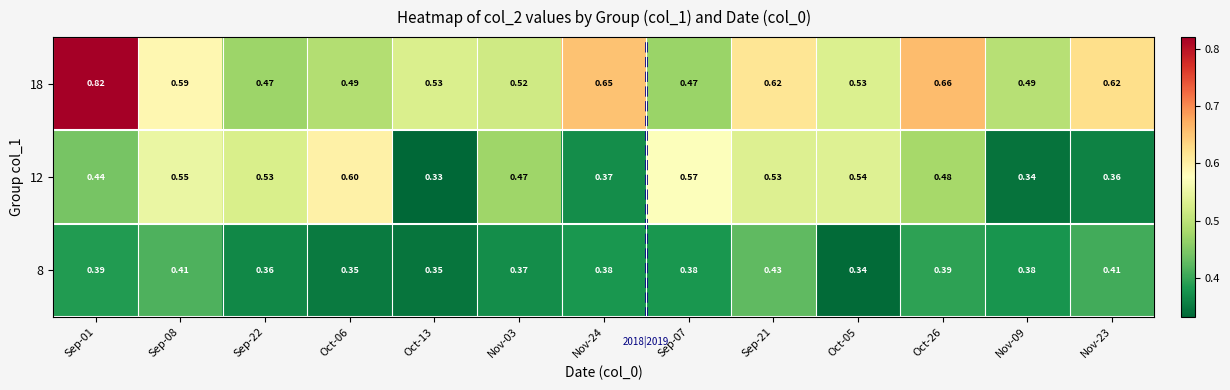

Is the value of 8 at Sep-08 greater than the value of 12 at Sep-01?

No